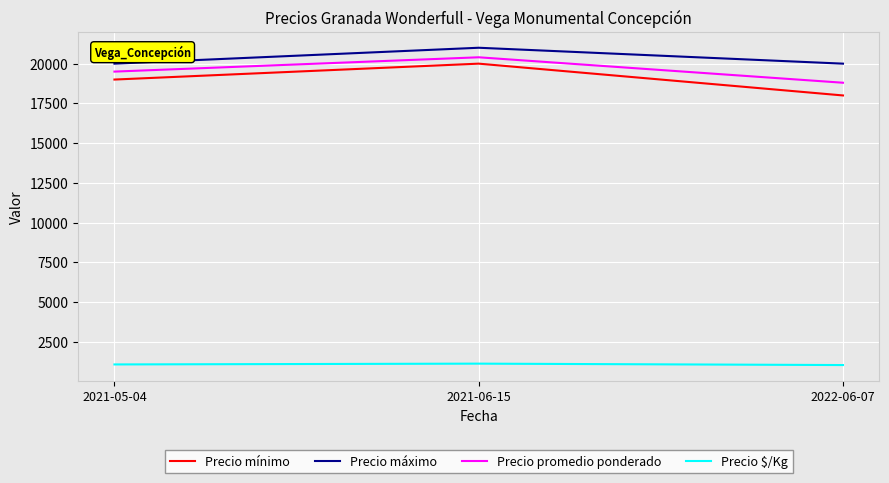

What is the total value across all series at 2021-06-15?

62533